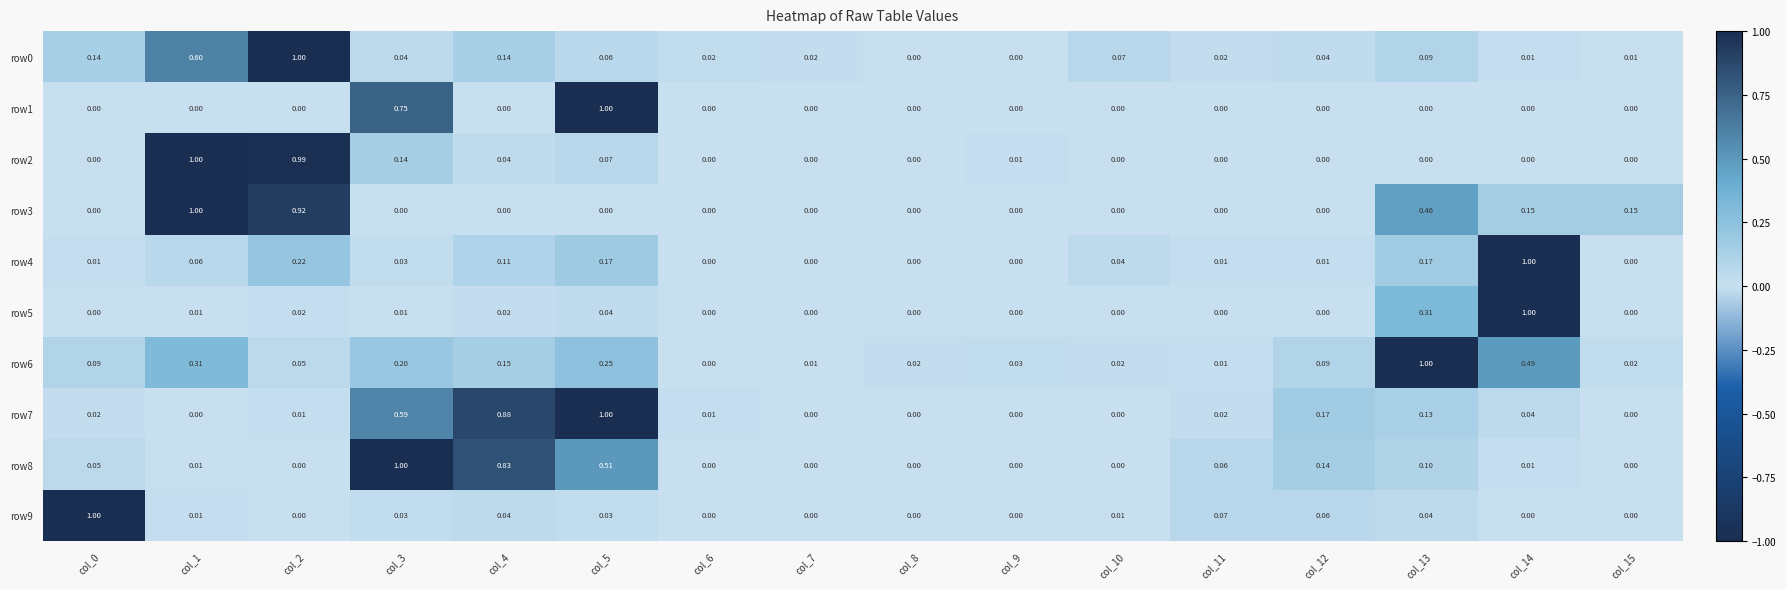

At which category is the sum across all series the highest?

col_2